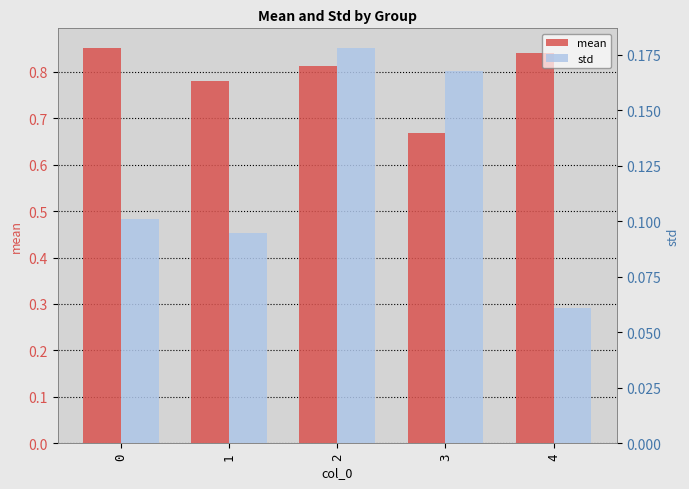

What is the highest value of the std series?

0.2